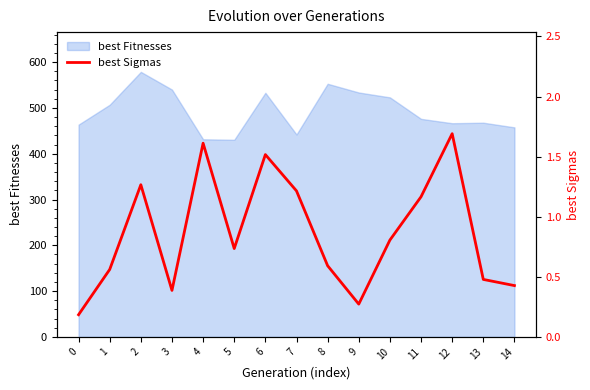

How many lines are shown in the chart?

1